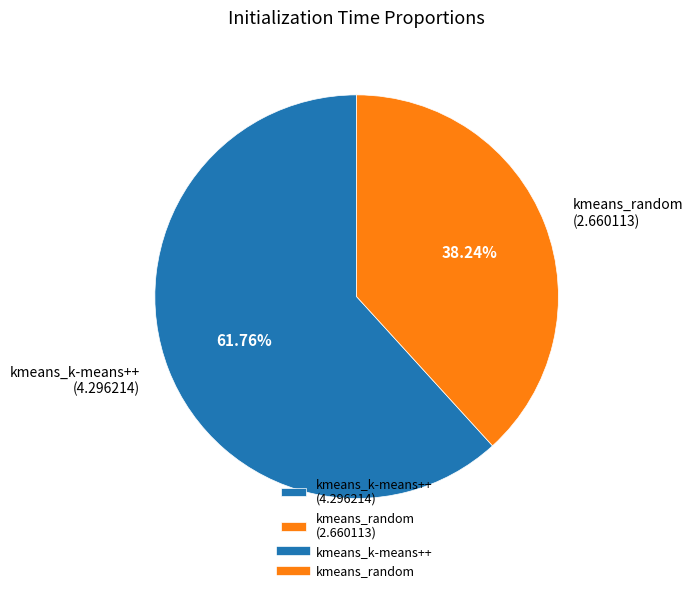

What is the total percentage of kmeans_random and kmeans_k-means++?

100.0%